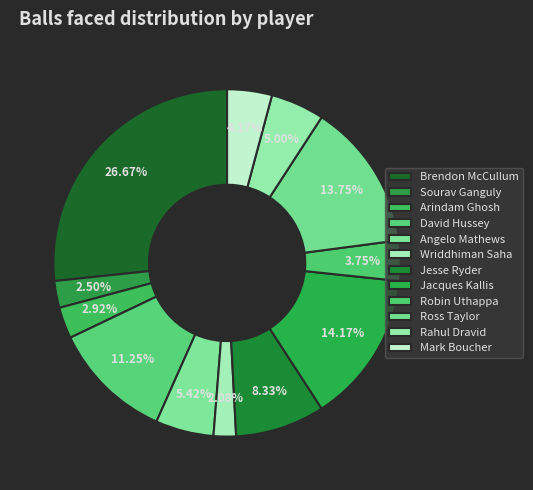

What is the total percentage of Ross Taylor and Arindam Ghosh?

16.7%